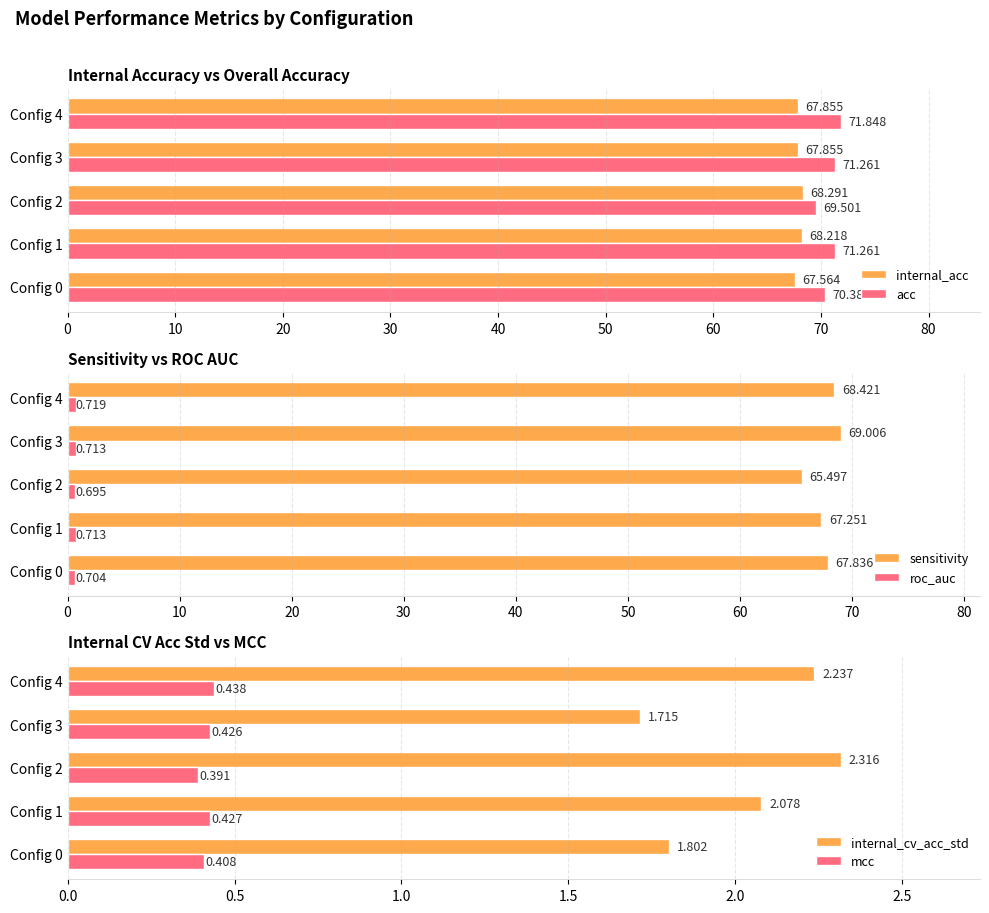

Which series has the largest total across all categories?

acc